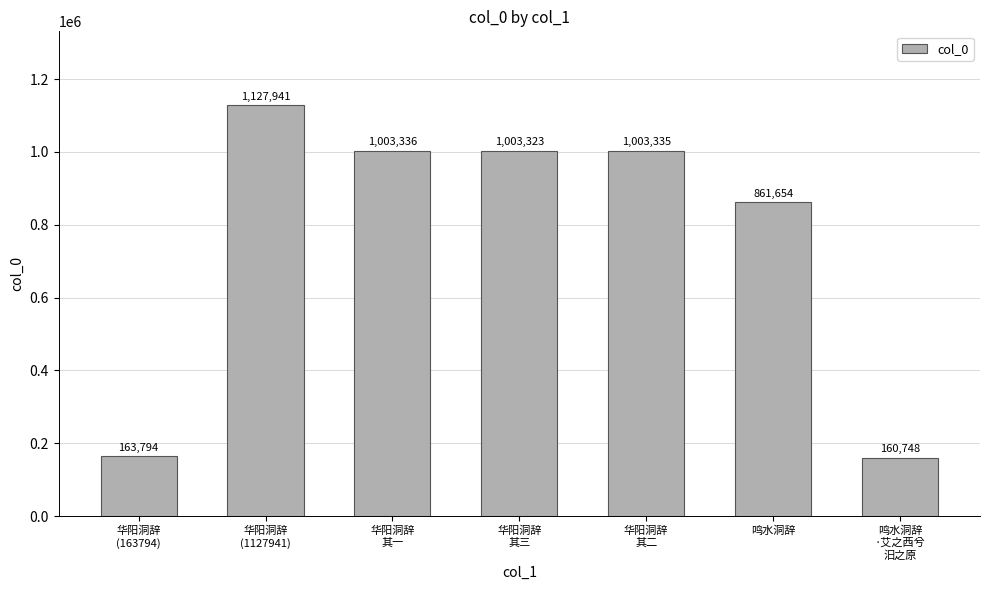

Is it true that the value at 华阳洞辞
其三 is 1003323?

True